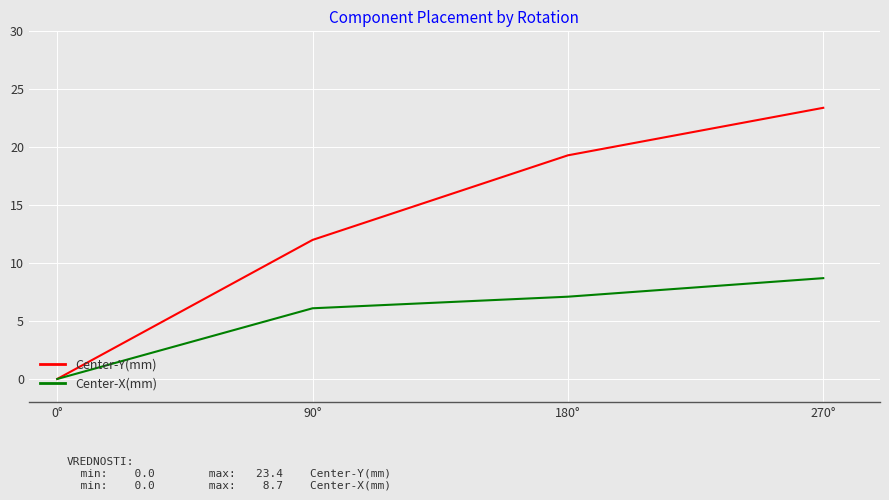

Count the number of data series in this chart.

2